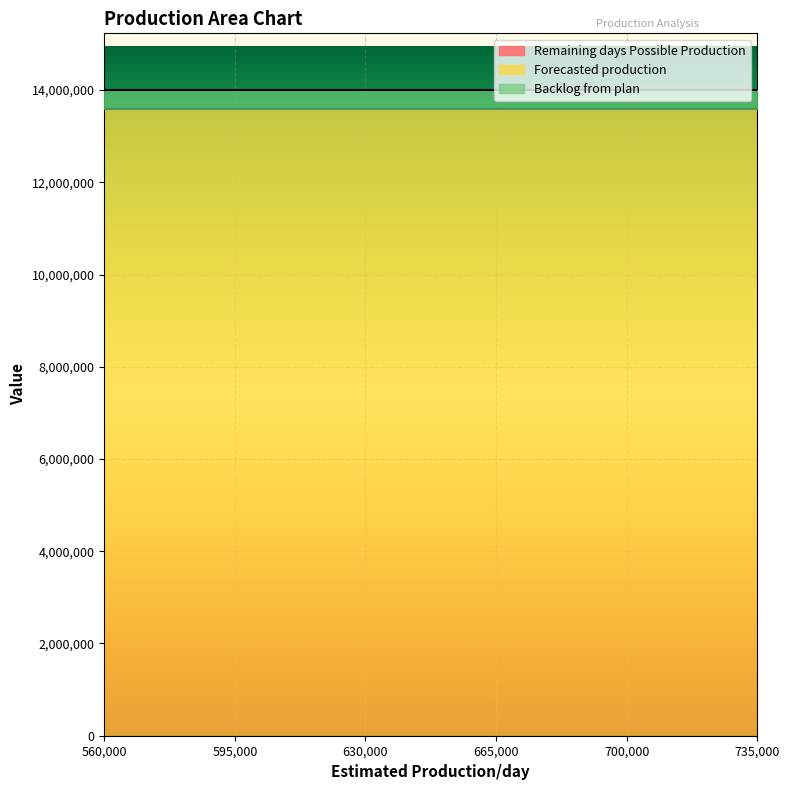

What is the average value of the Forecasted production series?

13597330